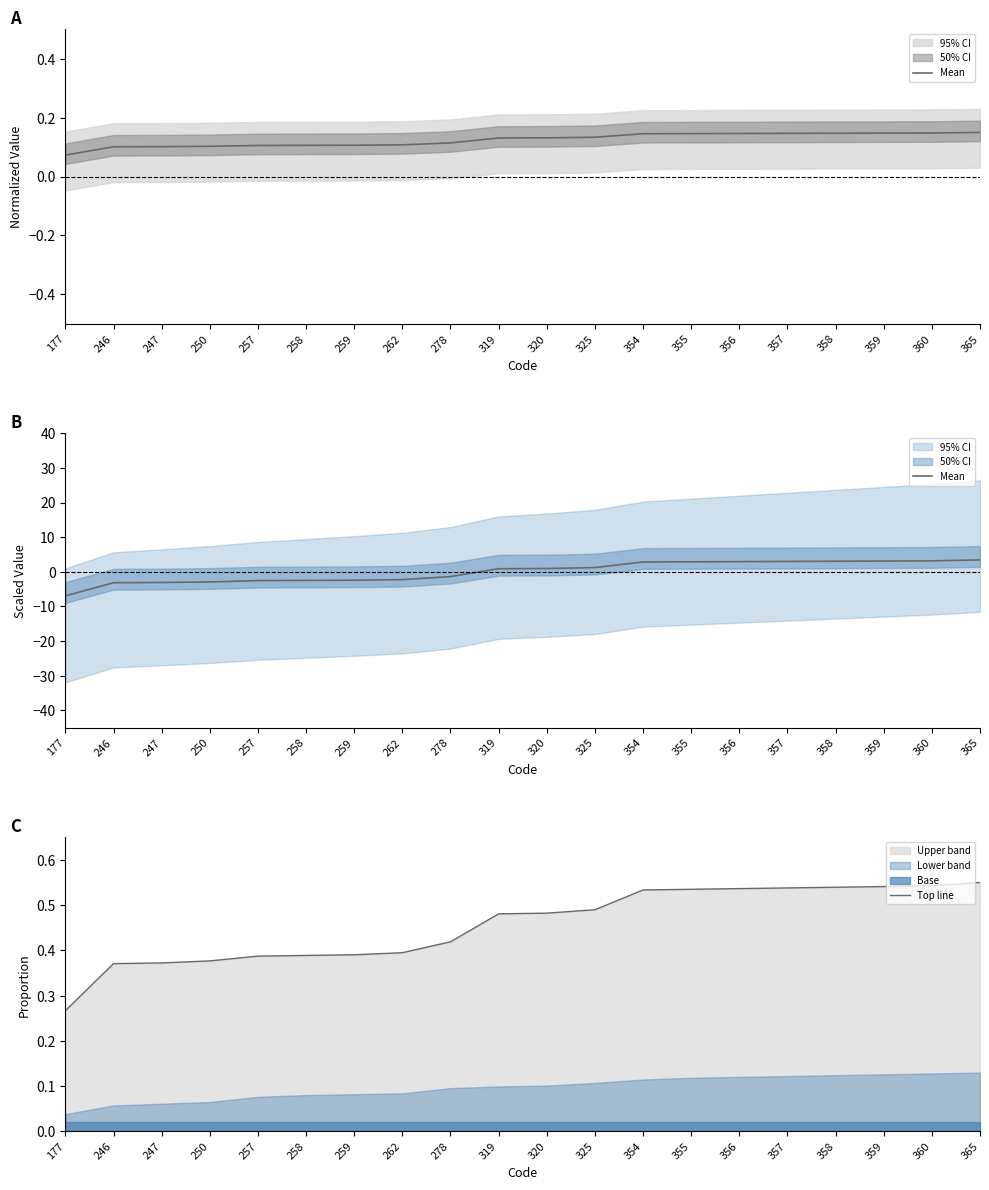

List the series in order of their overall mean, highest first.

Top line, Mean